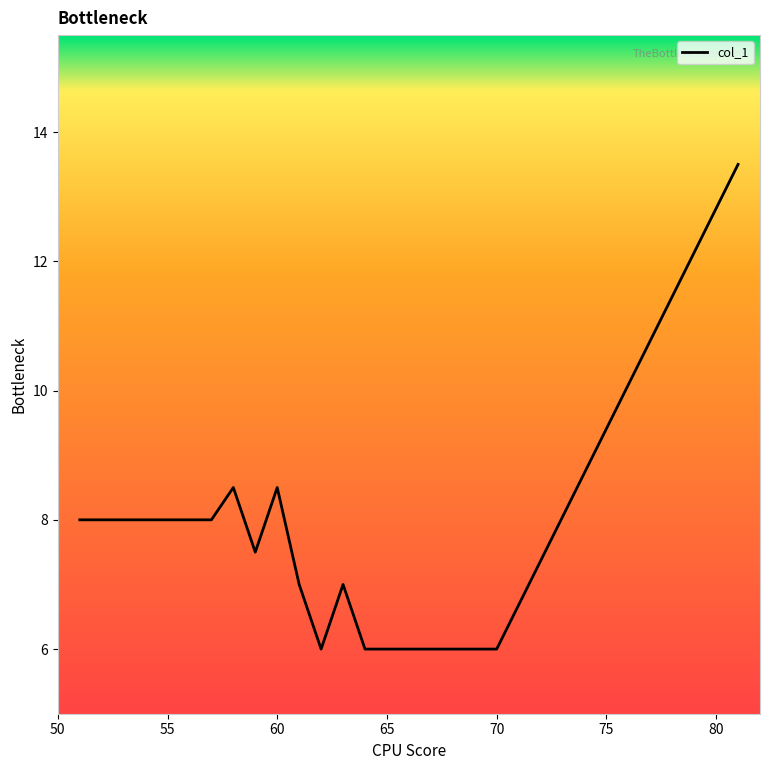

What is the smallest value displayed?

6.0